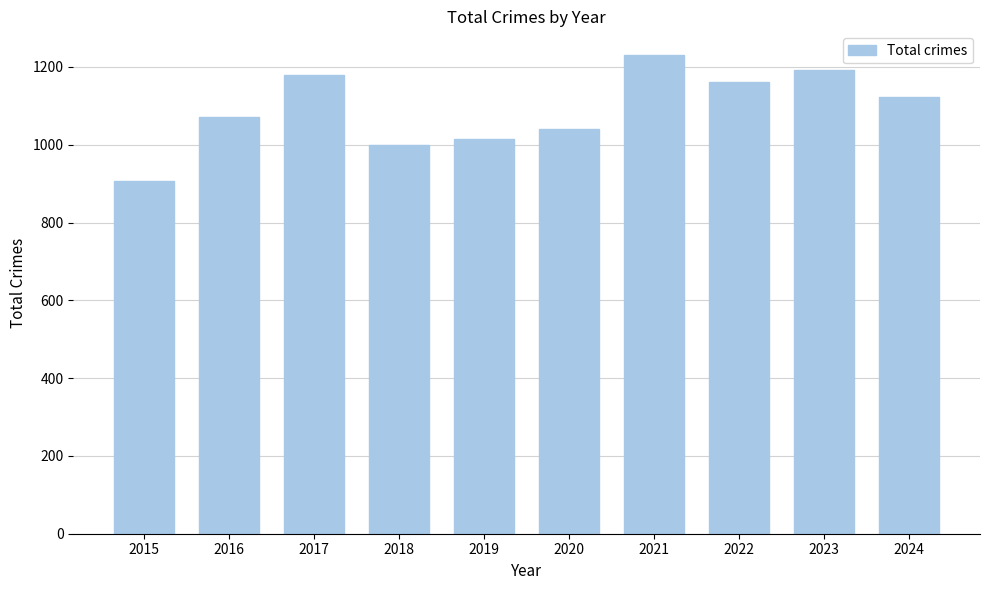

What is the average value?

1092